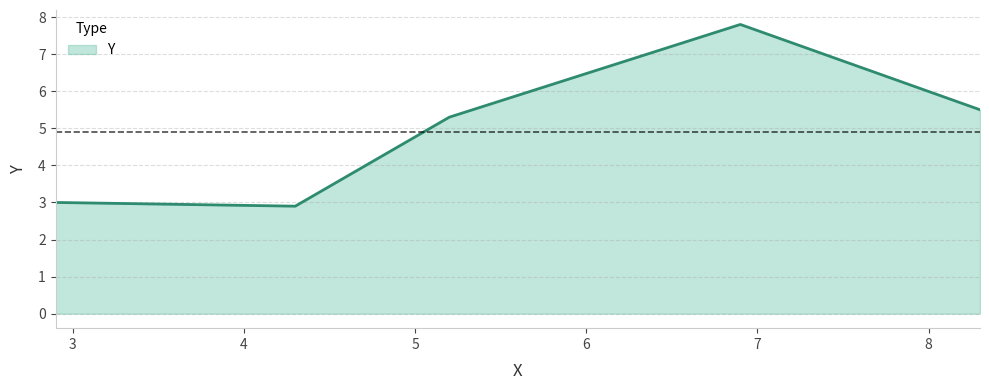

True or false: there are more than 0 points higher than both neighbors.

True